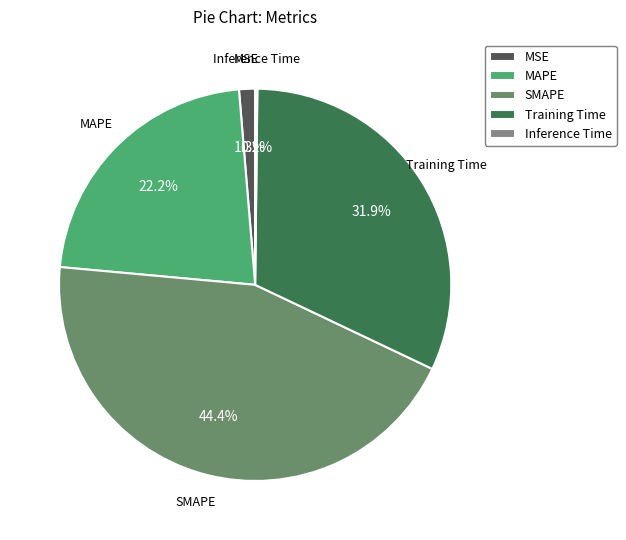

Is there a majority slice in this chart?

No